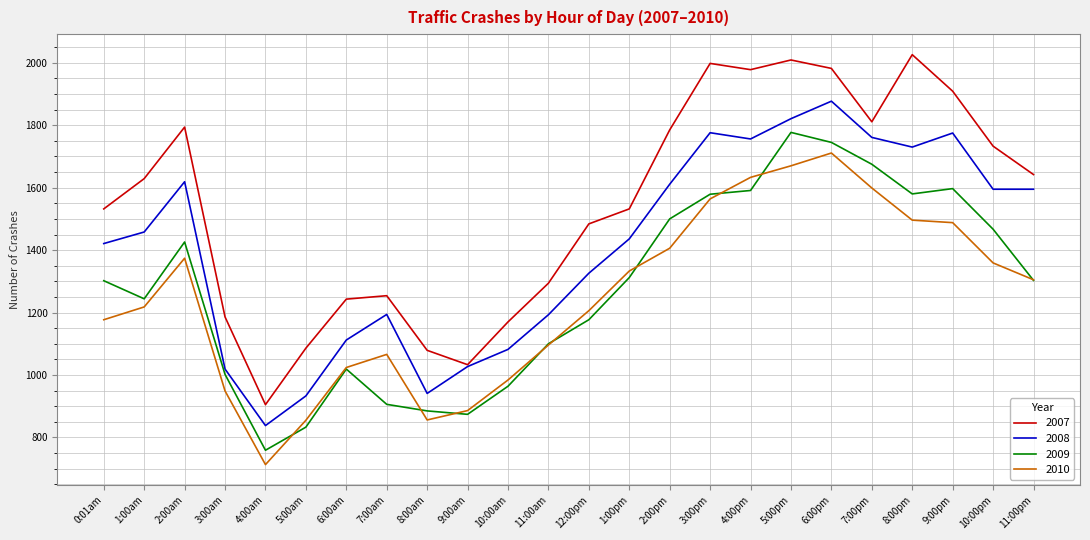

Does the chart have visible grid lines?

Yes